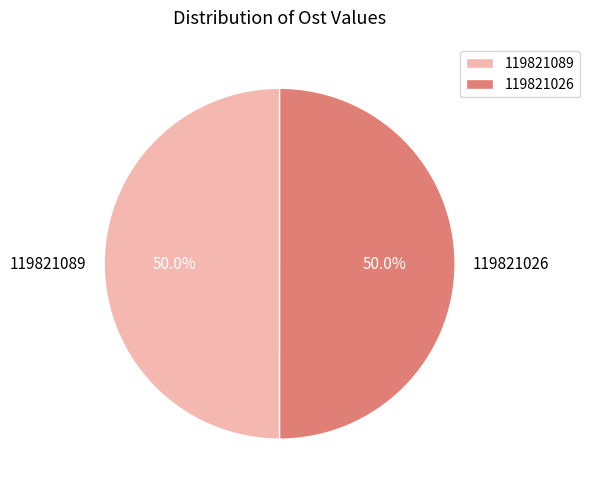

How much of the chart is everything except 119821026?

50.0%